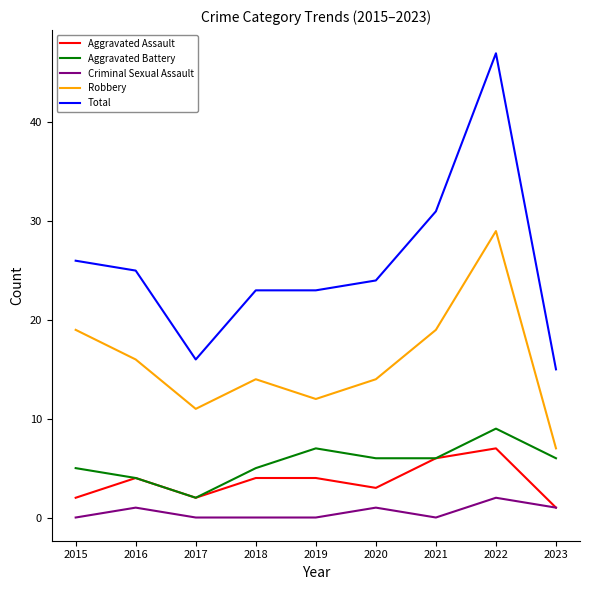

What is the maximum value shown in the chart?

47